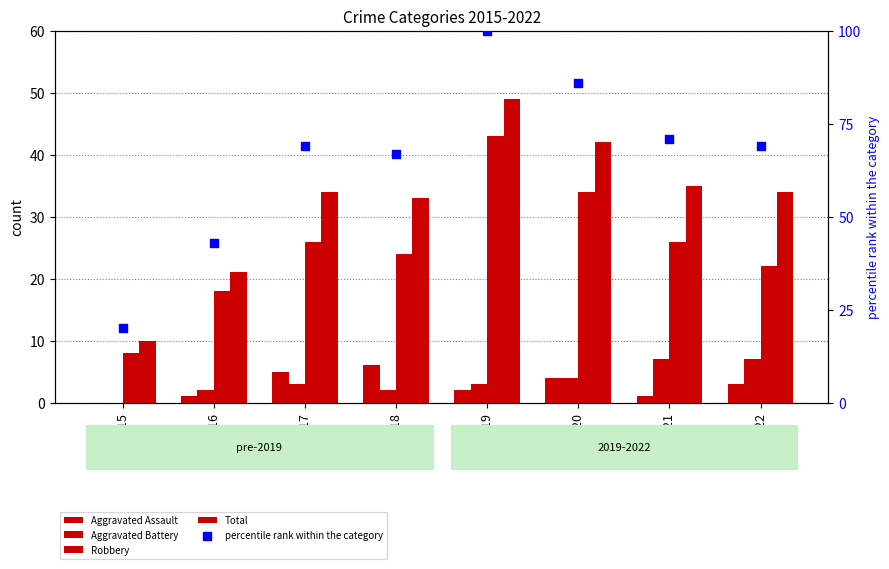

Which series reaches the minimum Y coordinate?

Aggravated Assault